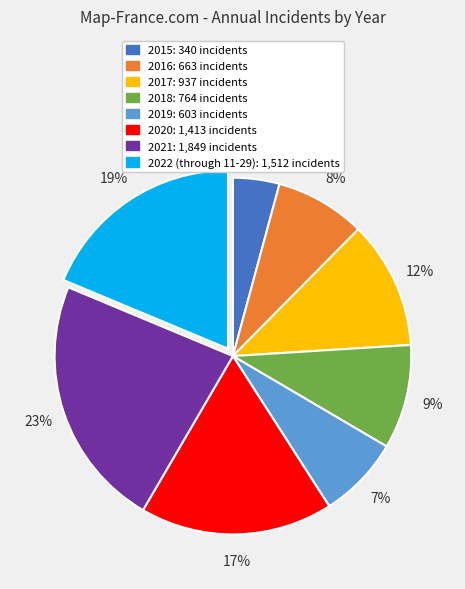

Count the number of slices in the pie.

8